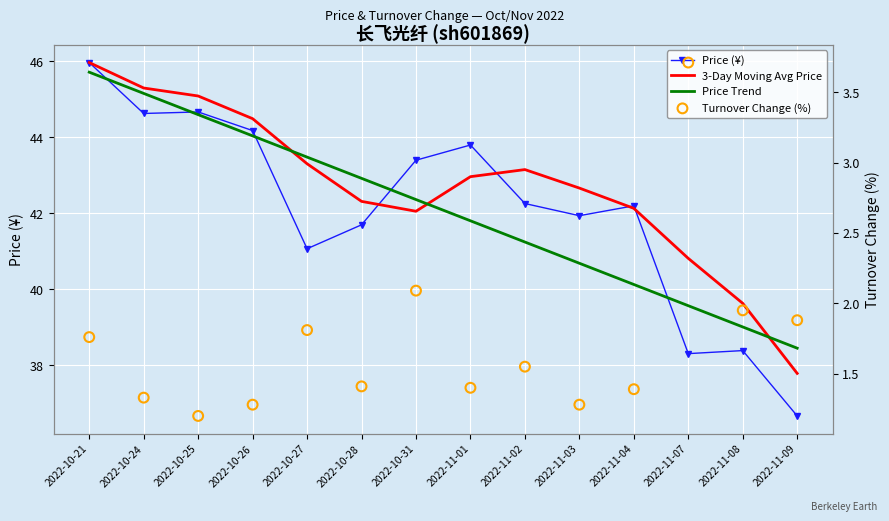

At which category is the sum across all series the highest?

2022-10-21